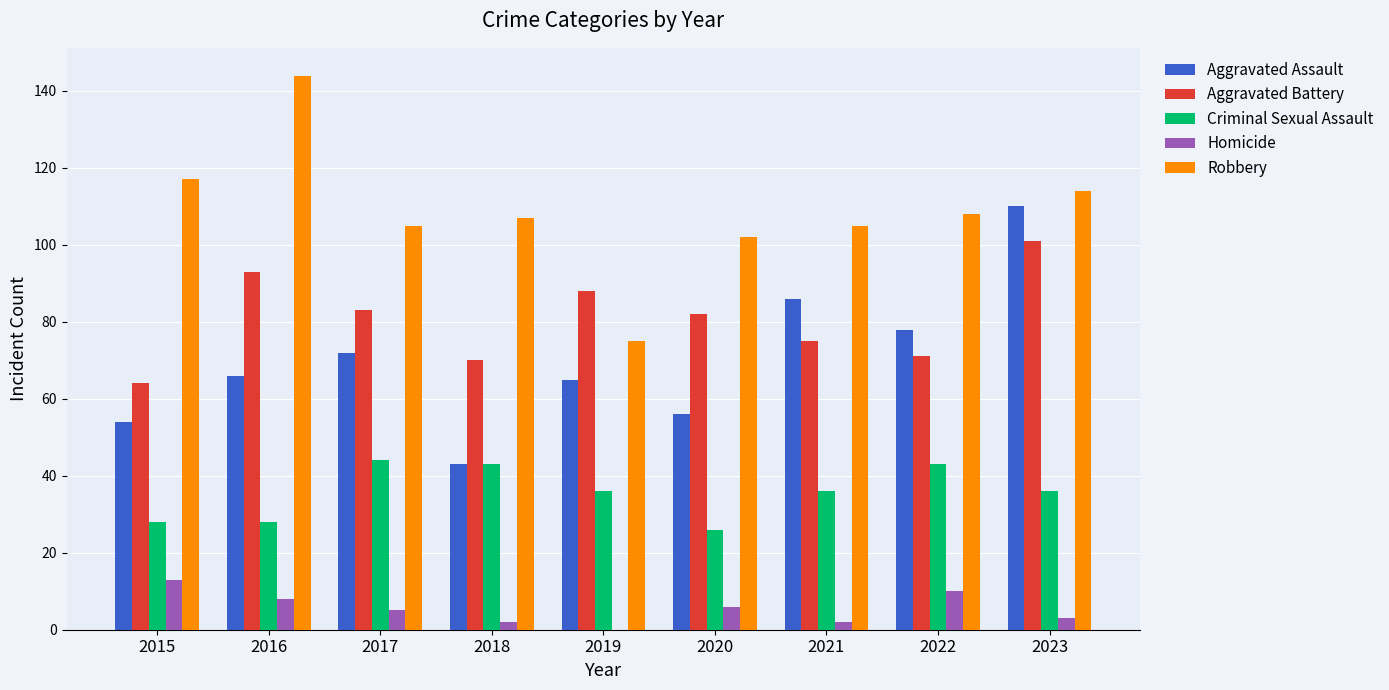

What is the greatest value displayed?

144